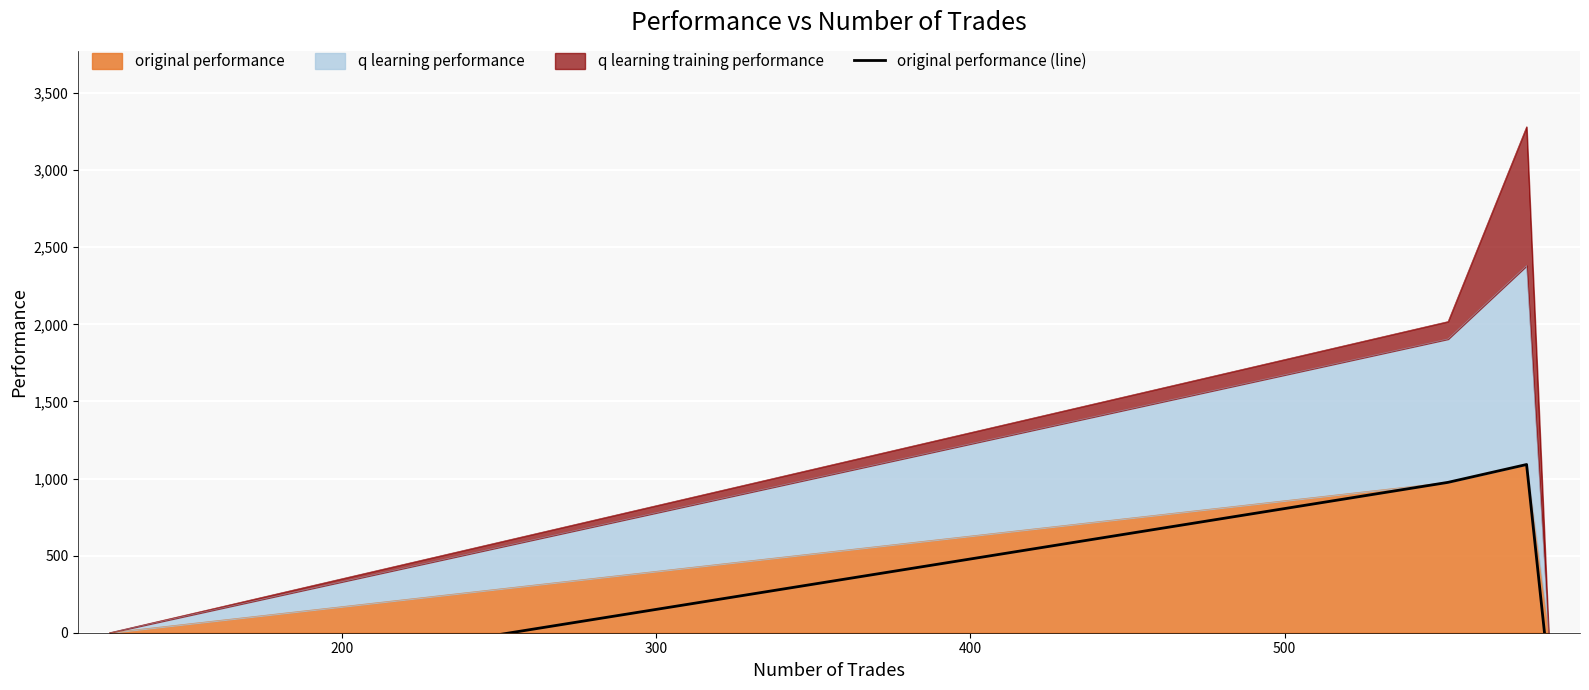

How many categories are shown in the chart?

4